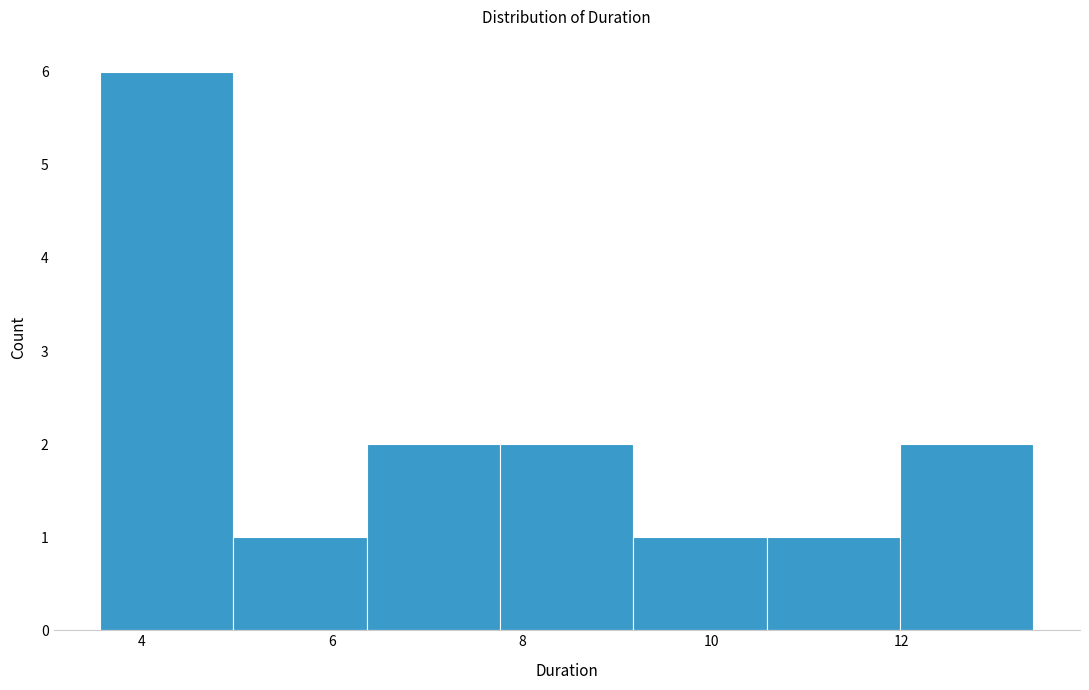

Reading left to right, transcribe this chart: for each bar, give the range it covers on the x-axis and its height. Neither the bar edges nor the heights are printed on the chart, so give them approximately, as read against the axes.

3.6 to 5.0: 6
5.0 to 6.4: 1
6.4 to 7.8: 2
7.8 to 9.2: 2
9.2 to 10.6: 1
10.6 to 12.0: 1
12.0 to 13.4: 2